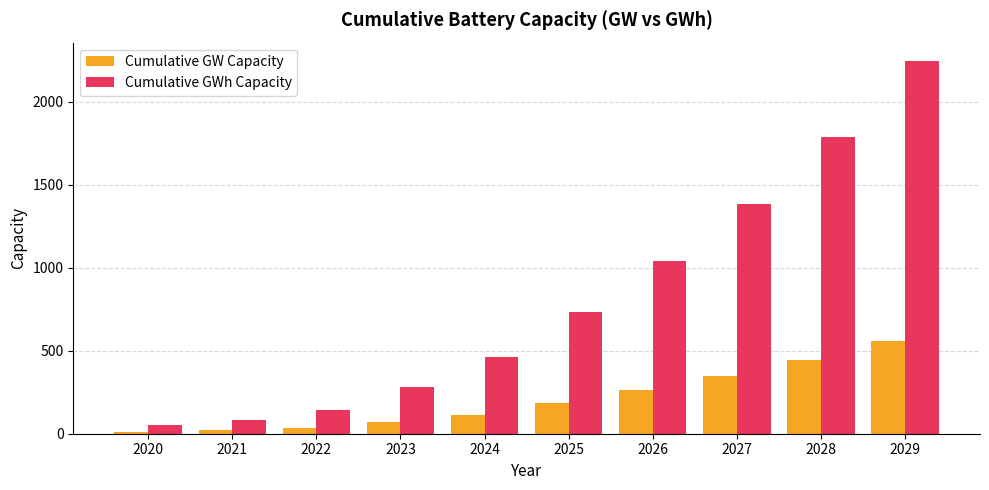

What are all the series names shown in the legend?

Cumulative GW Capacity, Cumulative GWh Capacity